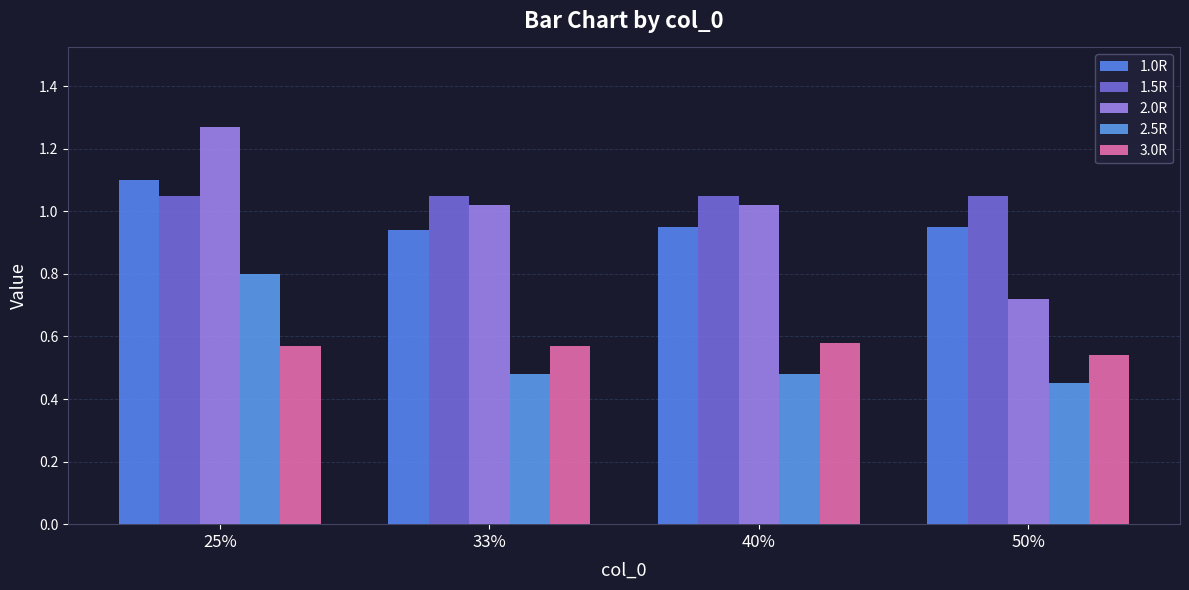

How many bars are there in each group?

5